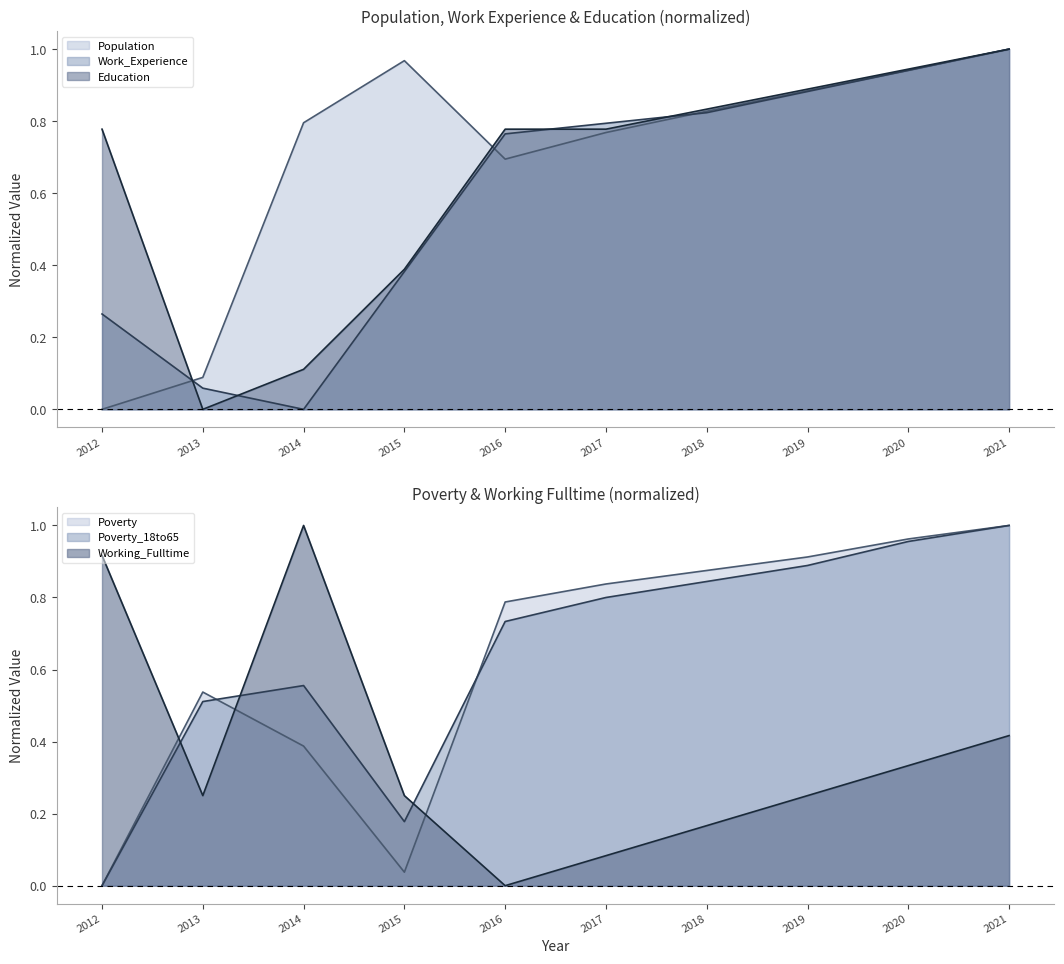

At which label does Poverty_18to65 reach its minimum?

2012